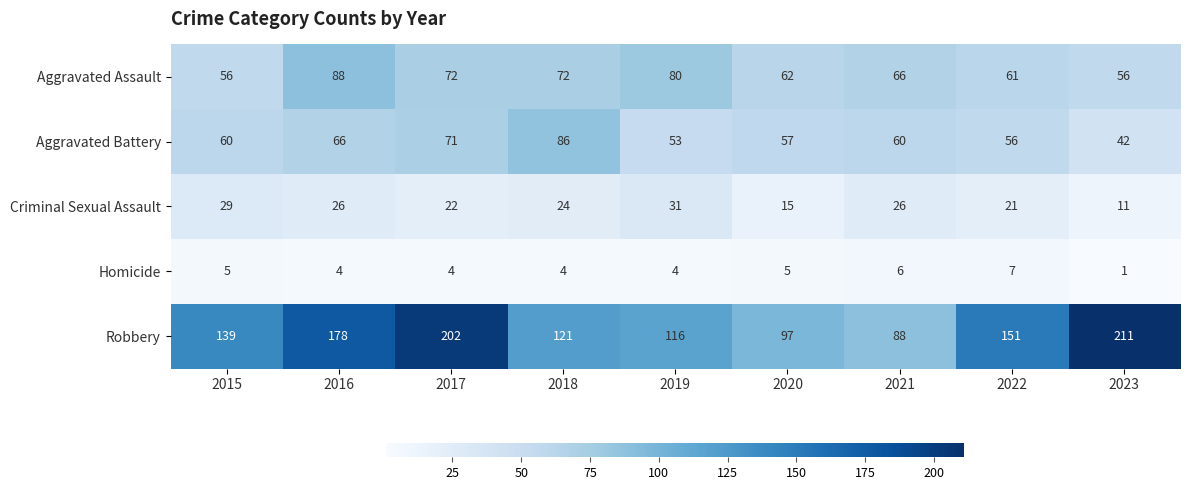

Count the number of data series in this chart.

5